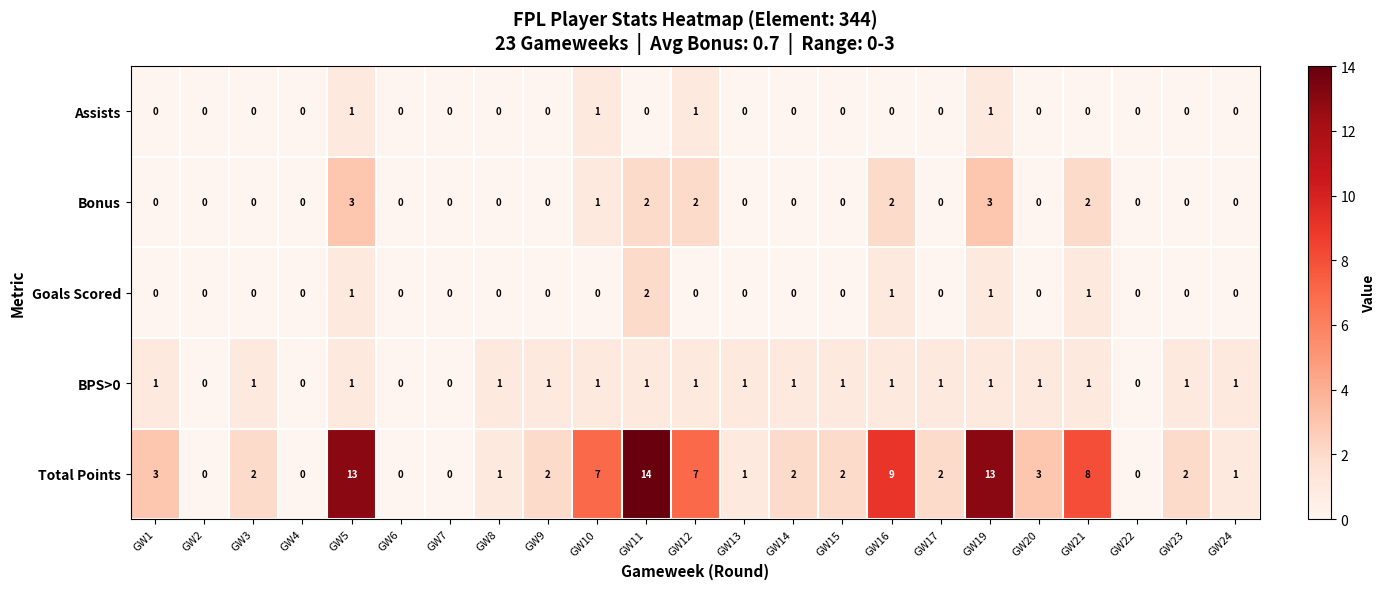

Which series has the largest range (max minus min)?

Total Points